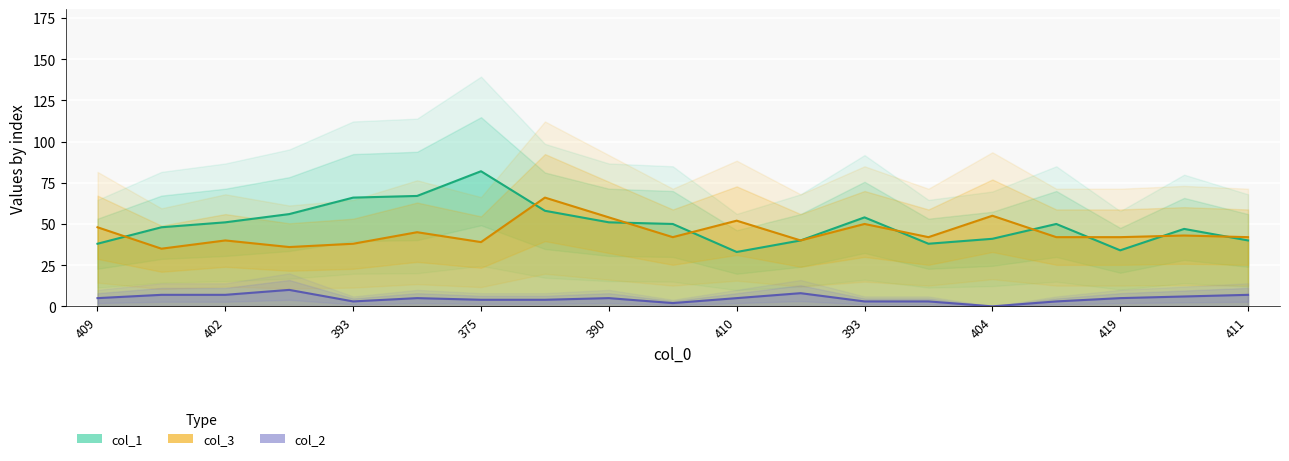

At which label does col_1 first exceed 50?

402